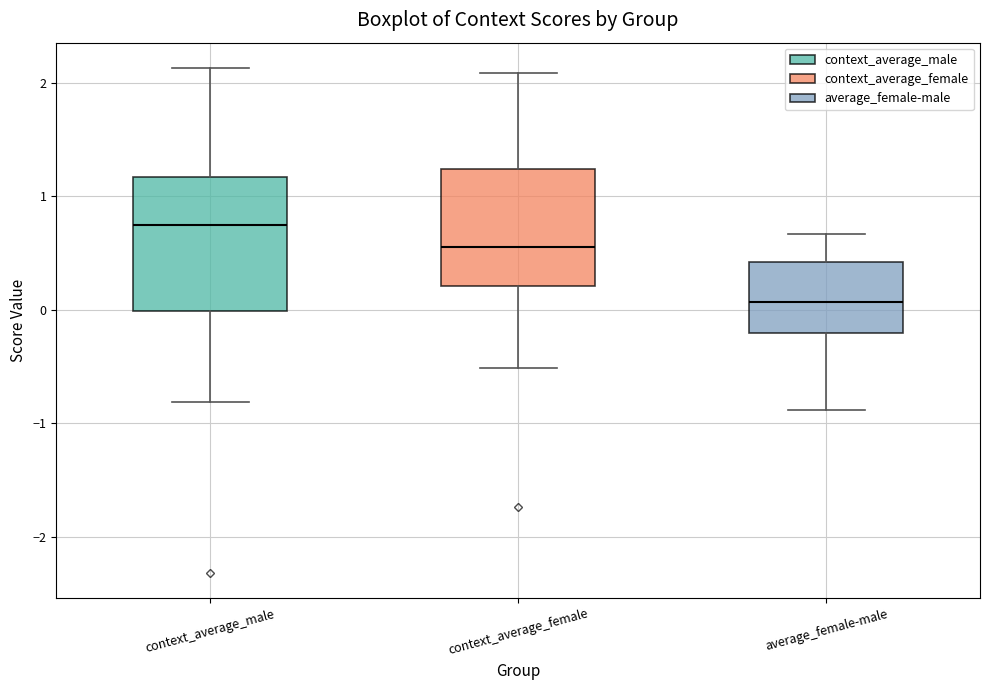

Which box's median line is the highest?

context_average_male